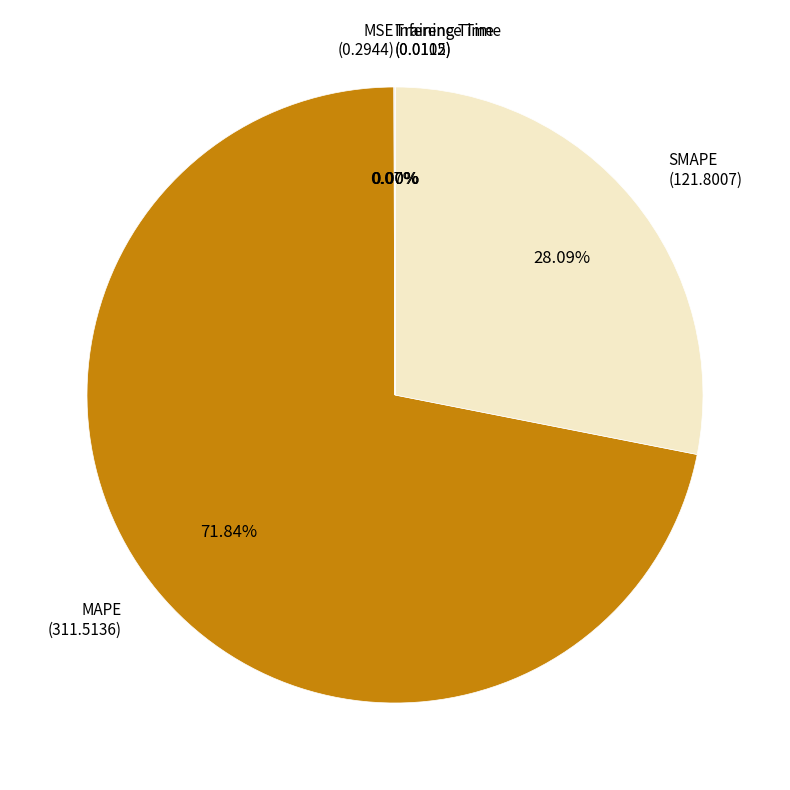

Does any single category account for the majority?

Yes